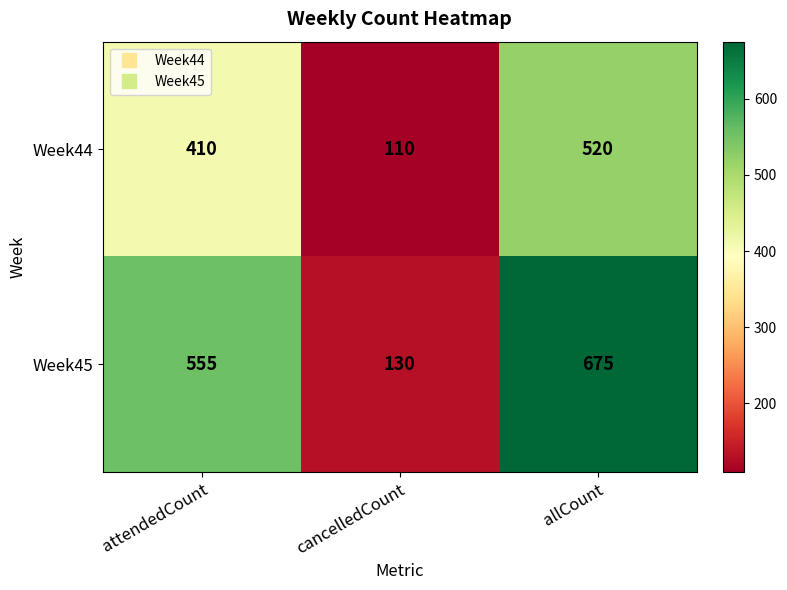

What is the total value across all series at allCount?

1195